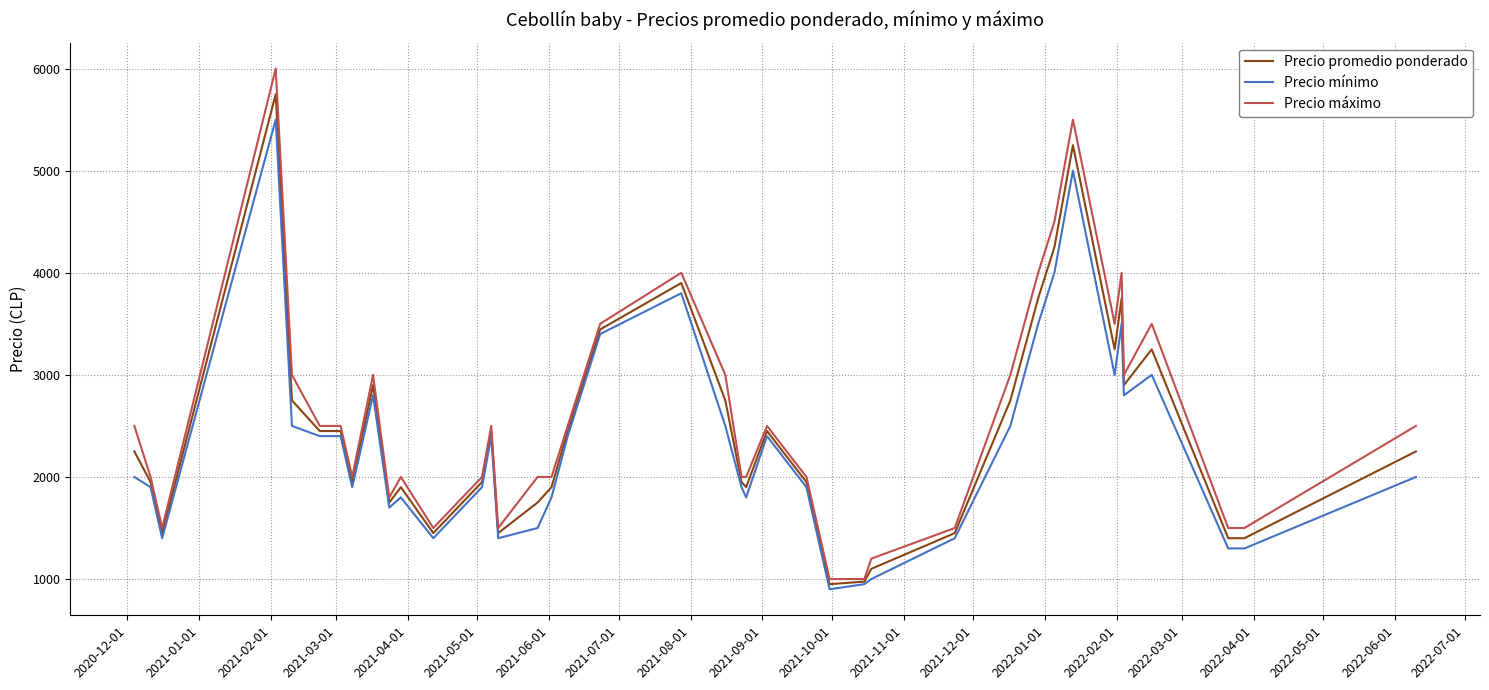

What are all the series names shown in the legend?

Precio promedio ponderado, Precio mínimo, Precio máximo